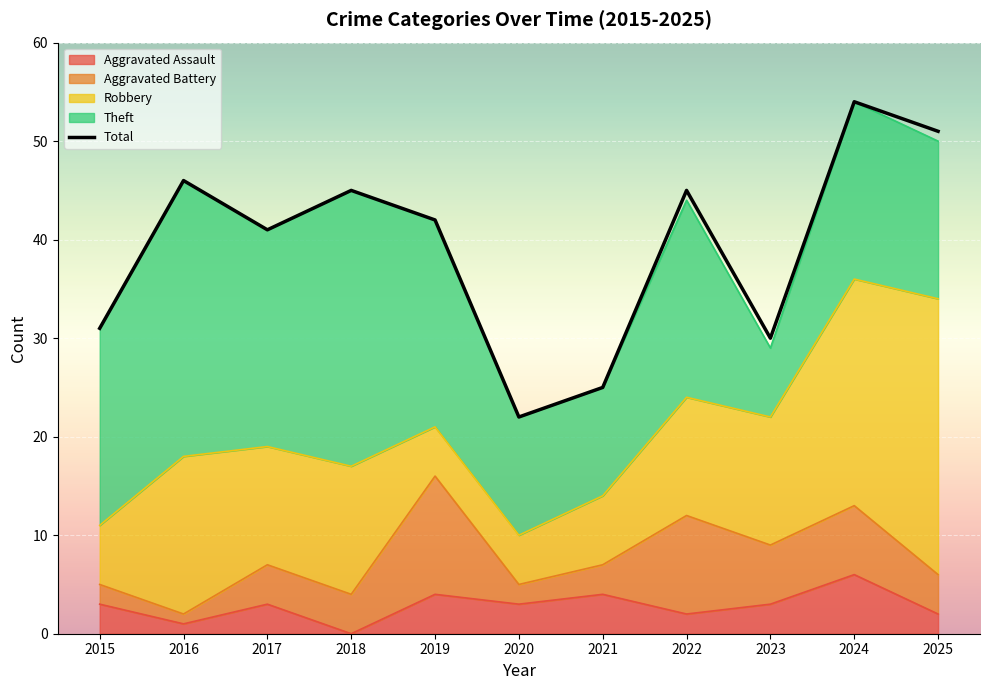

Reading right to left, list all the values displayed in this chart.

2025=51	2024=54	2023=30	2022=45	2021=25	2020=22	2019=42	2018=45	2017=41	2016=46	2015=31